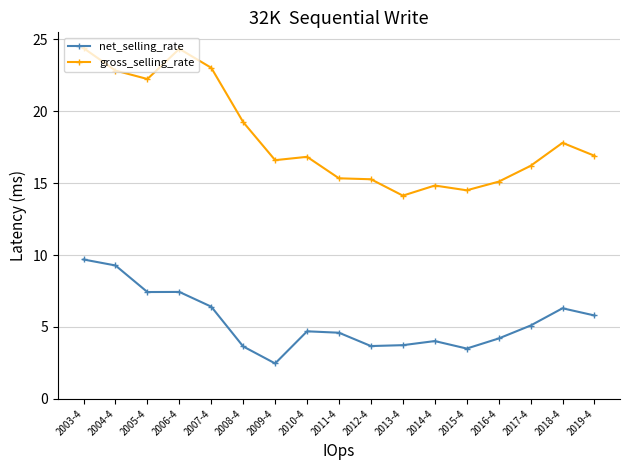

Between 2007-4 and 2008-4, which series saw the biggest shift?

gross_selling_rate